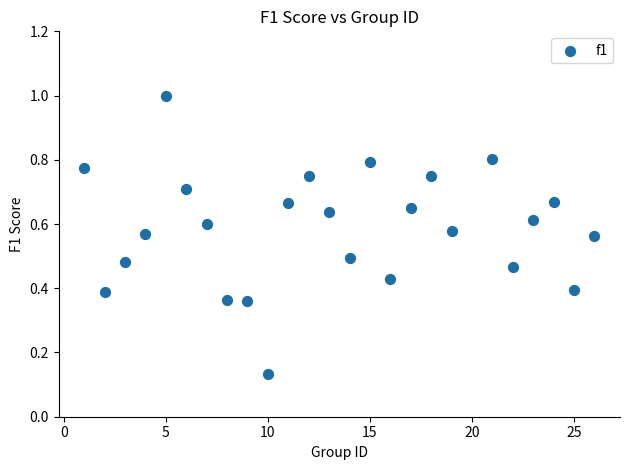

What is the range of Y values (max minus min)?

0.9